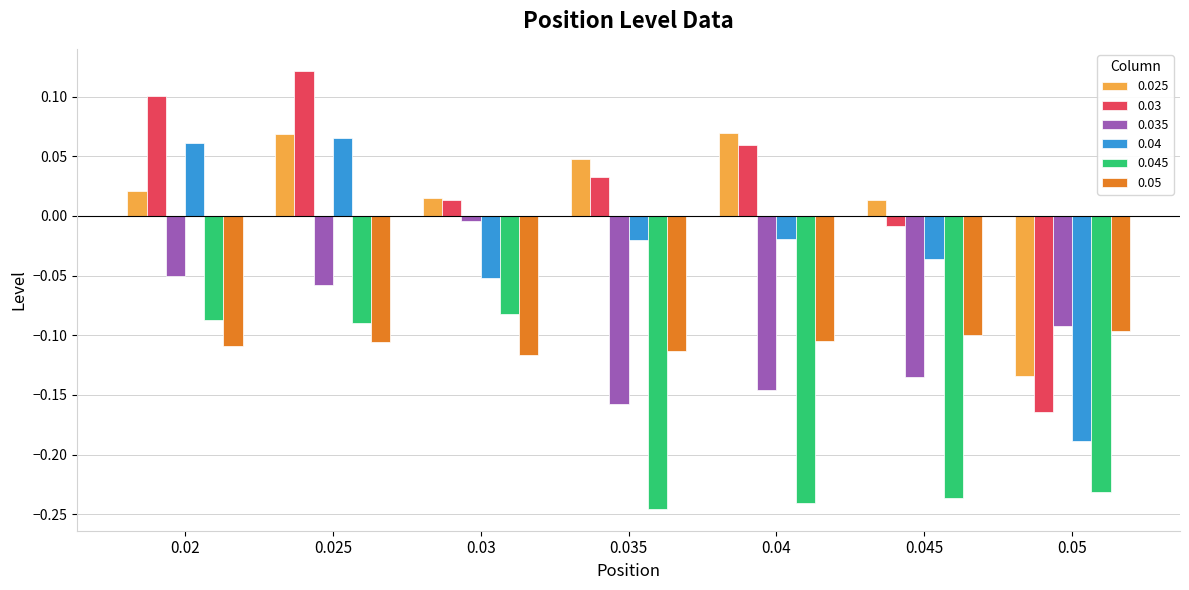

The 0.04 series shows 0.1 at 0.02. True or false?

True